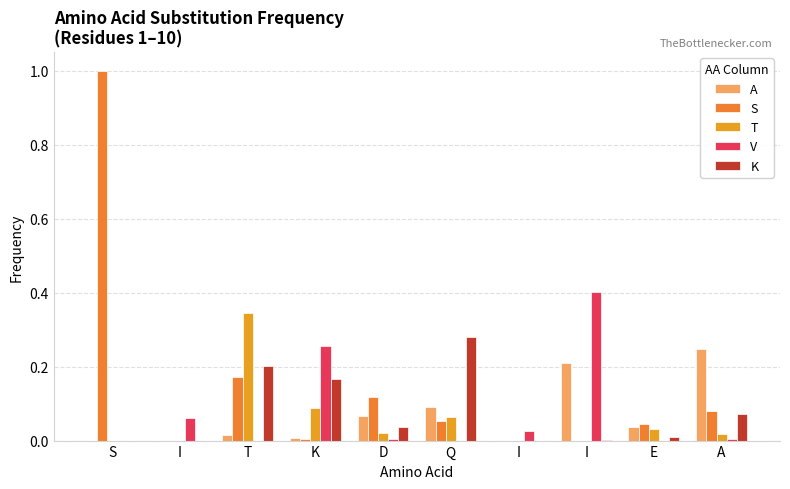

What are all the series names shown in the legend?

A, S, T, V, K